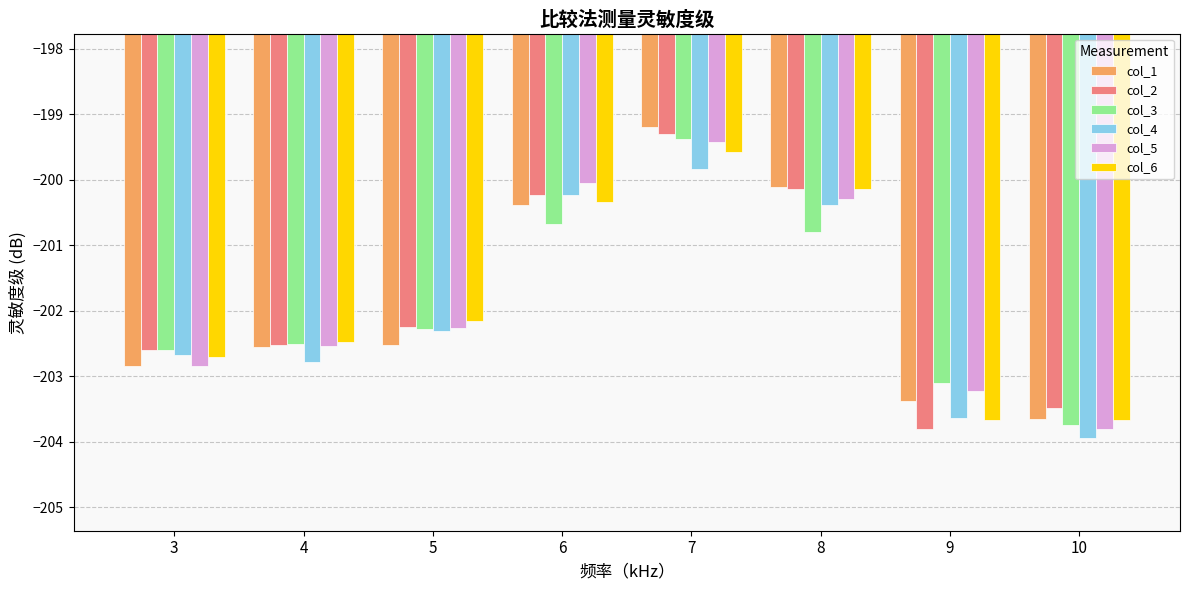

The col_4 series shows -200.2 at 6. True or false?

True